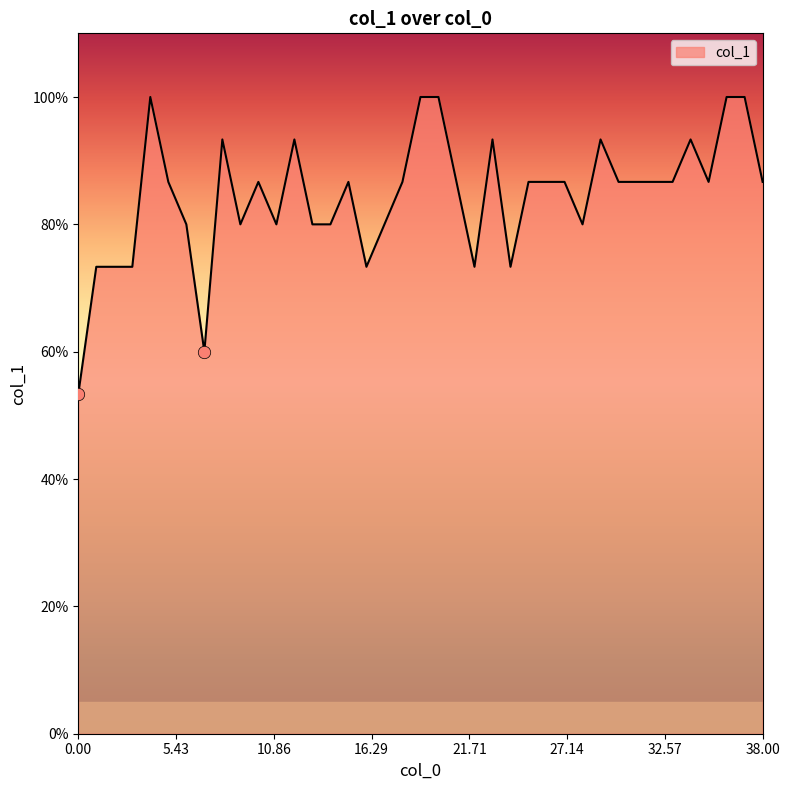

Does the chart have visible grid lines?

No